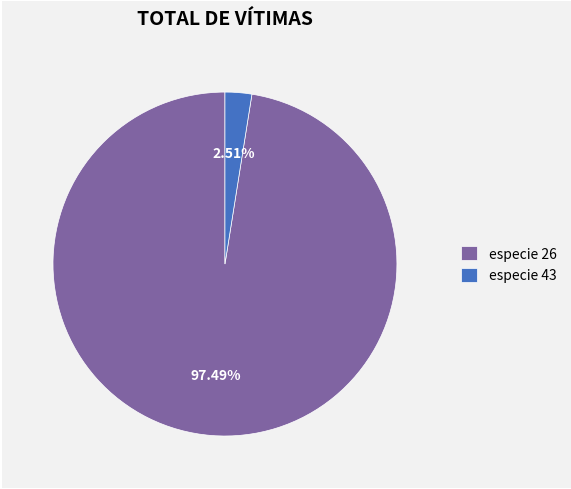

Between especie 43 and especie 26, which is larger?

especie 26